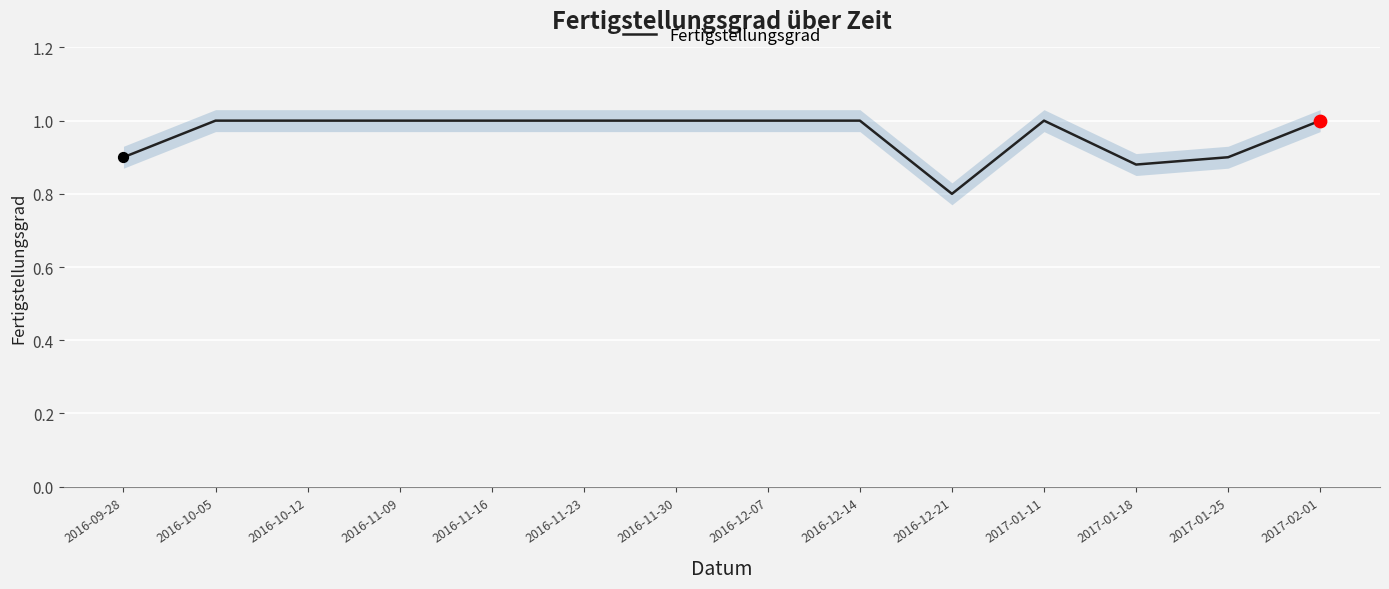

Between 2017-01-18 and 2016-10-12, which is larger?

2016-10-12